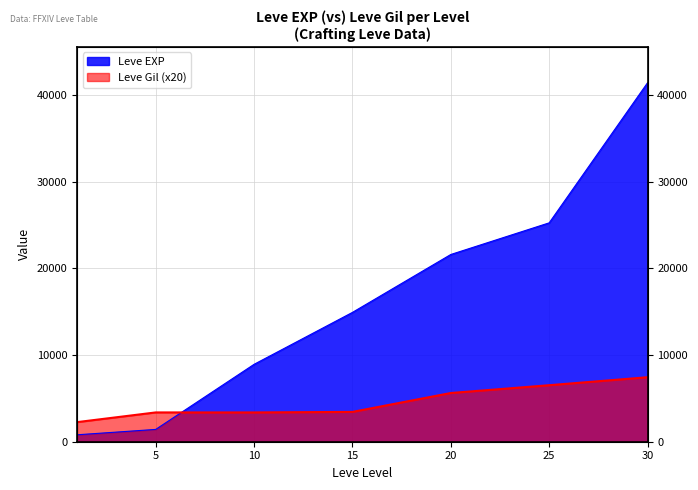

What is the spread (max minus min) of values at 10?

5550